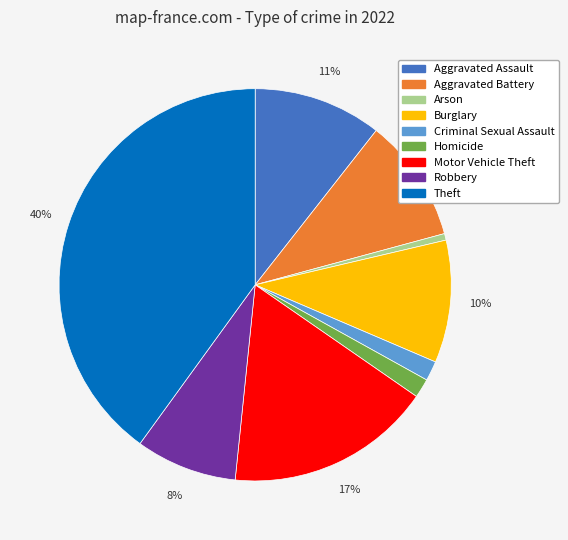

To the nearest percent, what percentage of the pie is Theft?

40%